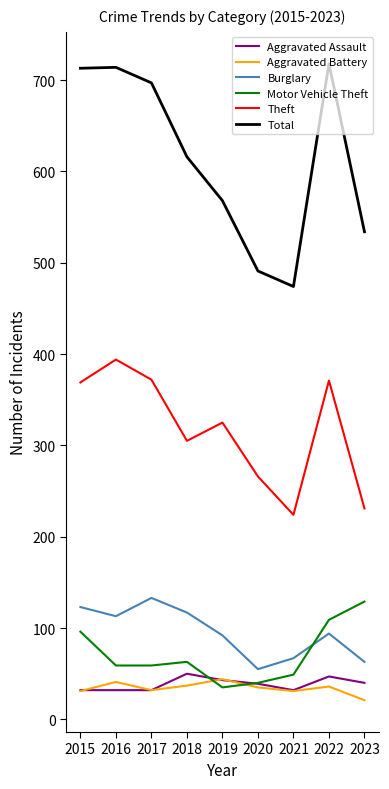

Is the value of Total at 2016 greater than the value of Aggravated Assault at 2021?

Yes